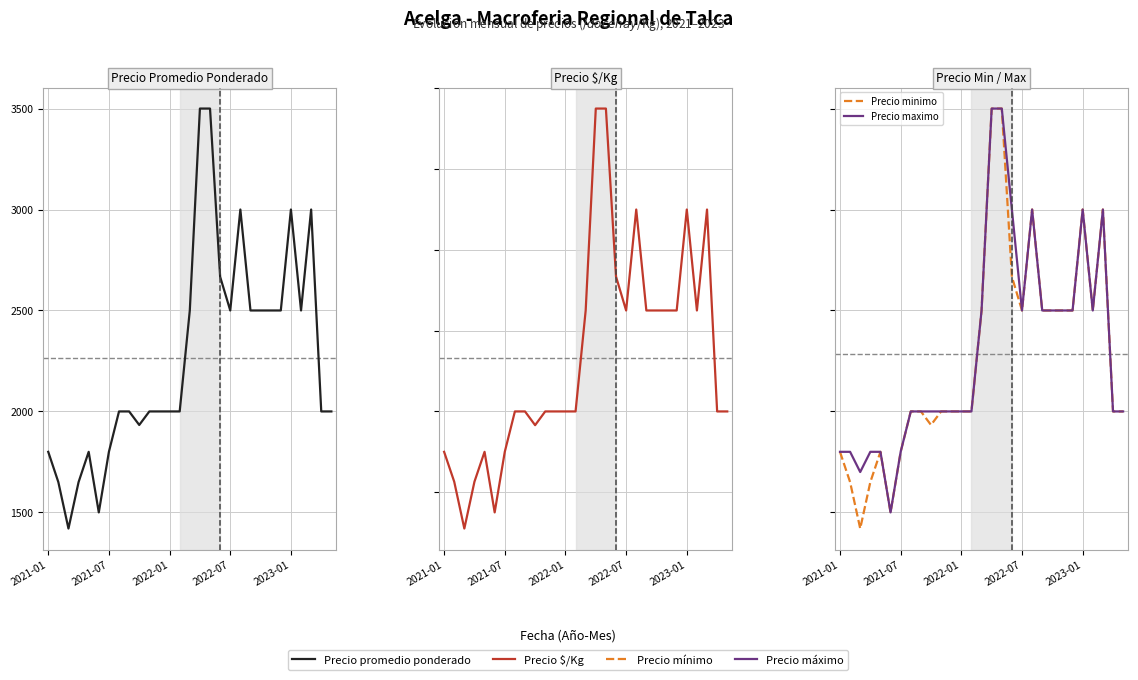

Does the chart display data point markers on the line(s)?

No